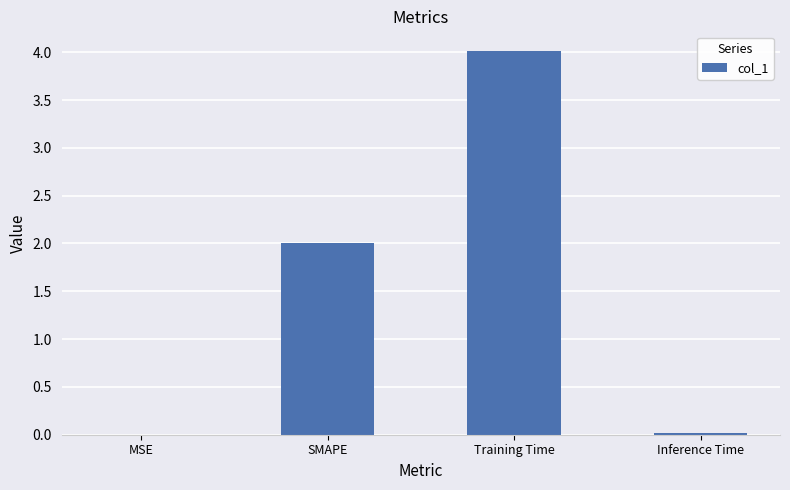

What is the change in value from SMAPE to Training Time?

+2.0